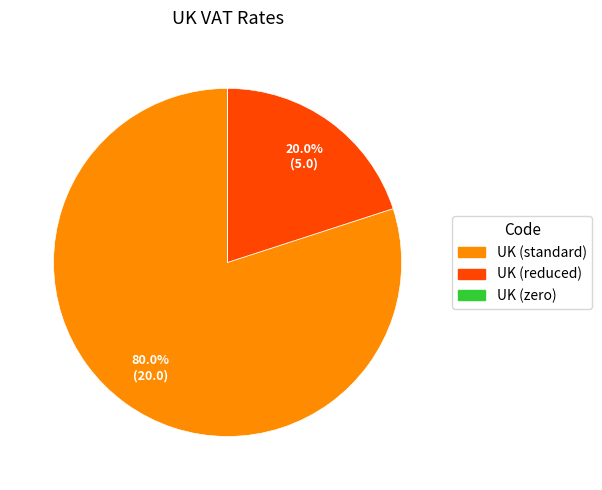

Does UK (standard) account for over 50% of the chart?

Yes